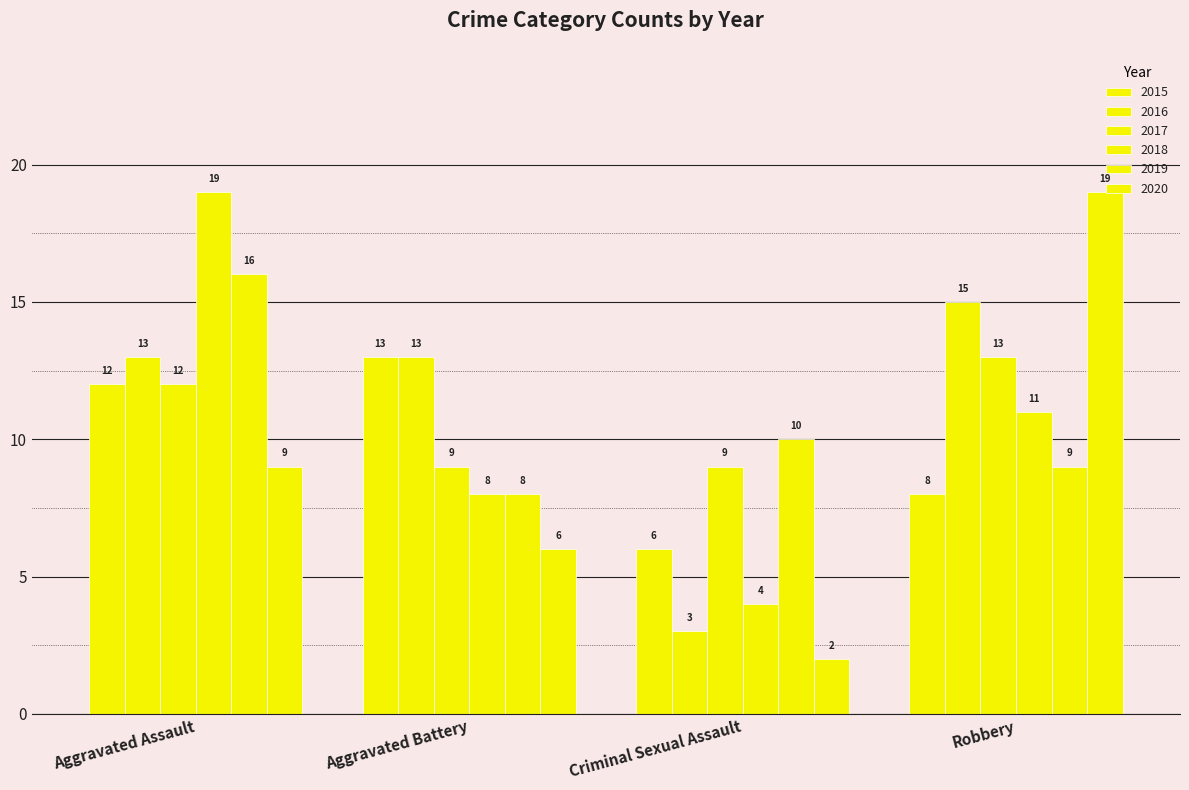

What is the difference between the 2017 values at Robbery and Aggravated Assault?

1